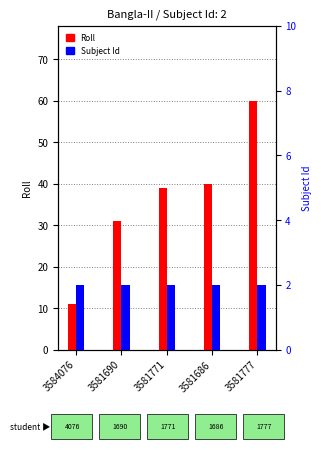

How many series are shown in this chart?

2